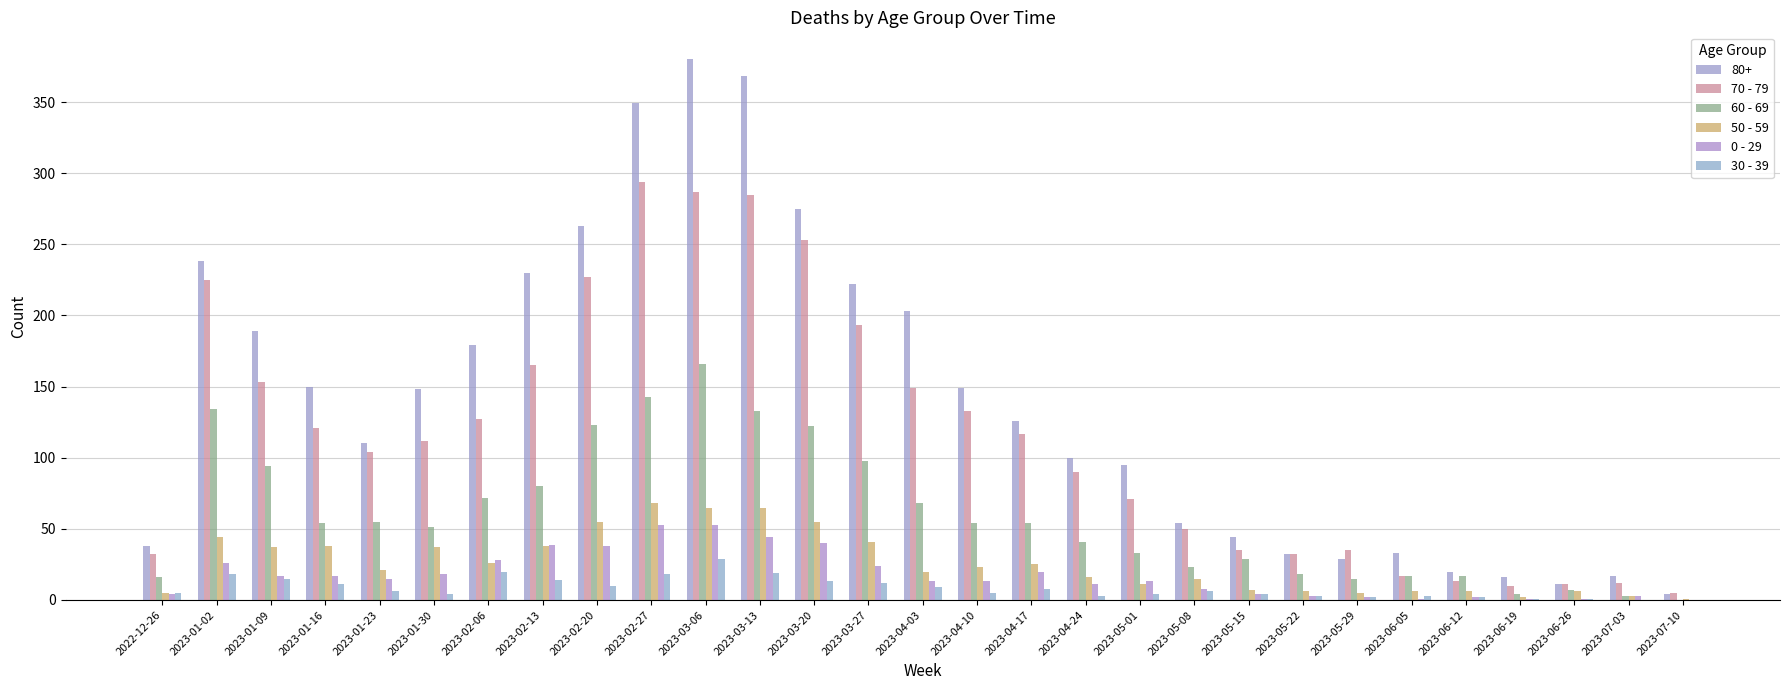

How many groups of bars are there?

29